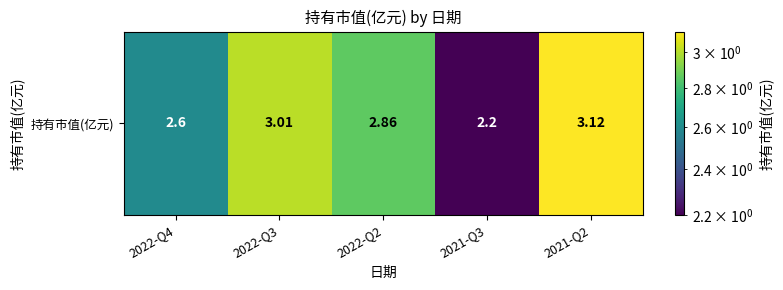

True or false: the data shows 1.1 at 2022-Q3.

False